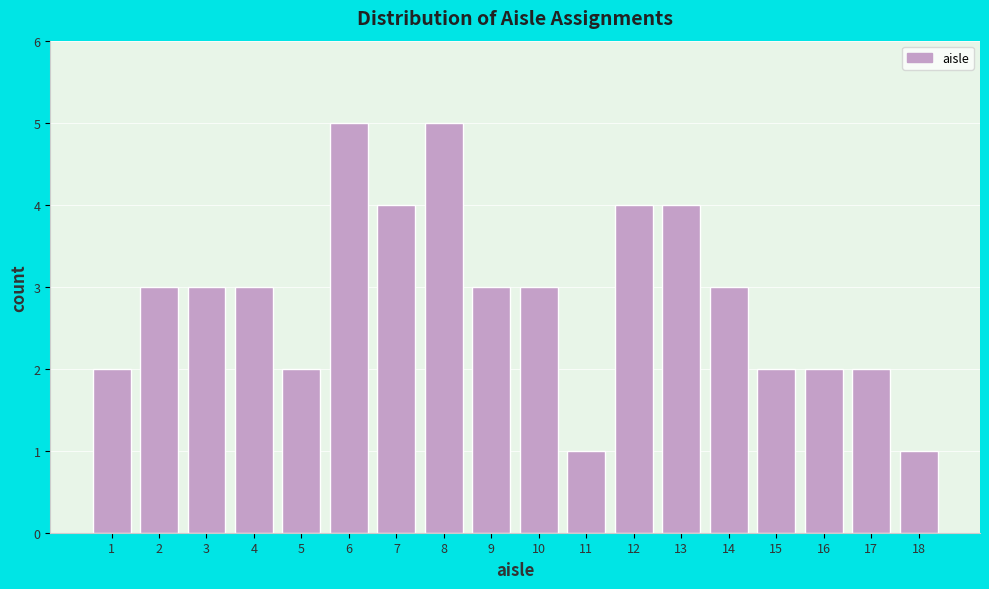

Reading left to right, what are all the values shown in this chart?

2	3	3	3	2	5	4	5	3	3	1	4	4	3	2	2	2	1